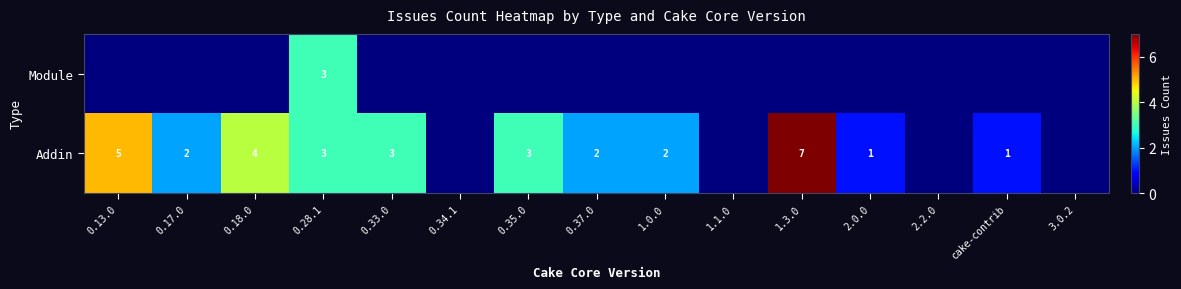

Is it true that Module equals 3 at 0.28.1?

True